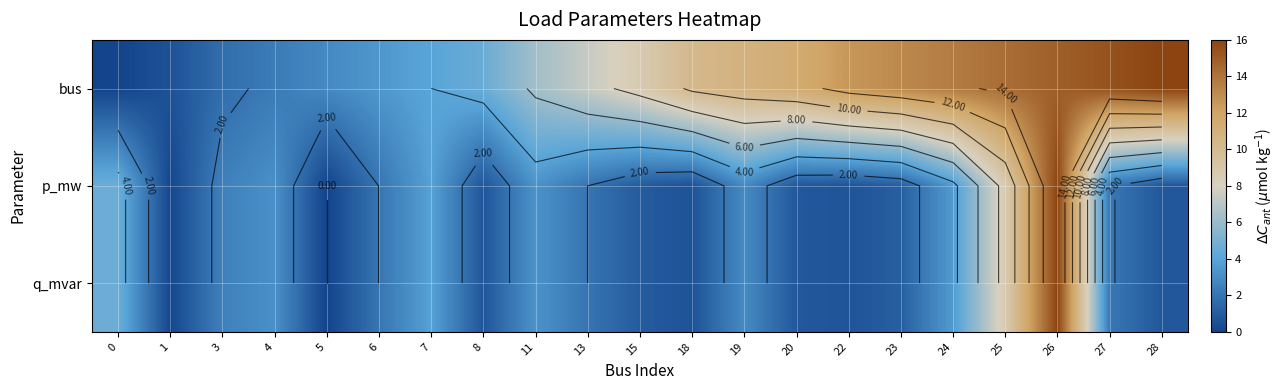

At 27, list the series in order from largest to smallest.

bus, p_mw, q_mvar